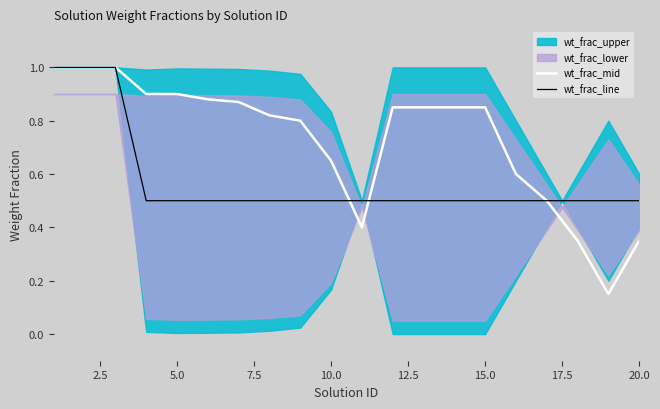

How many lines are shown in the chart?

2